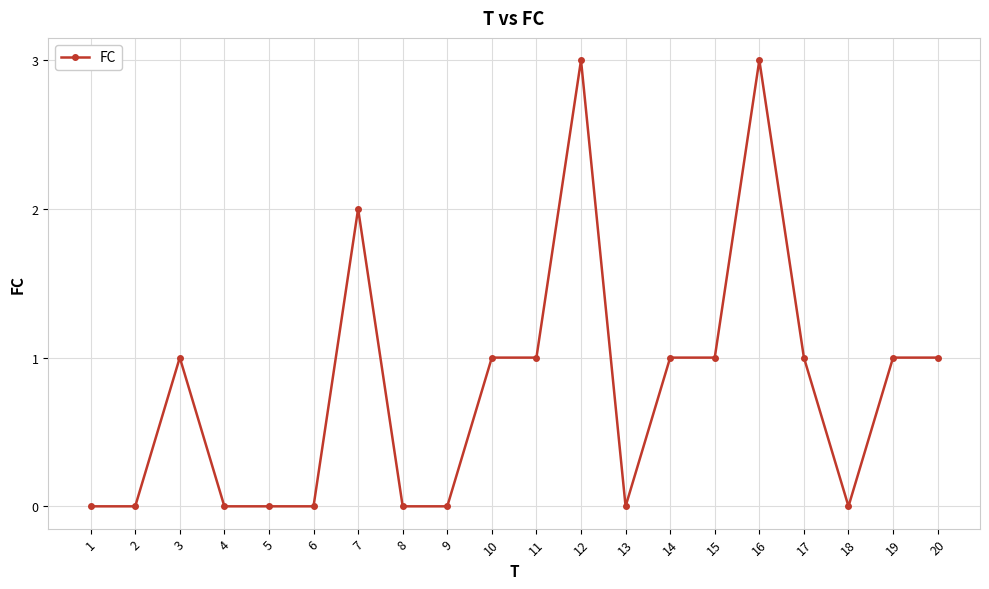

What is the value of the 20th point from the left?

1